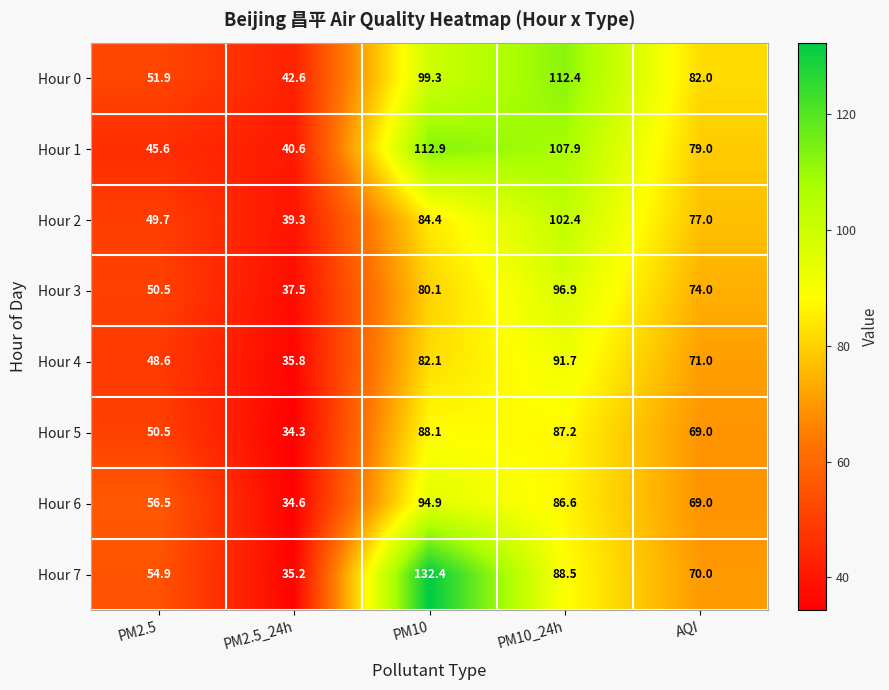

Which series has the largest total across all categories?

Hour 0